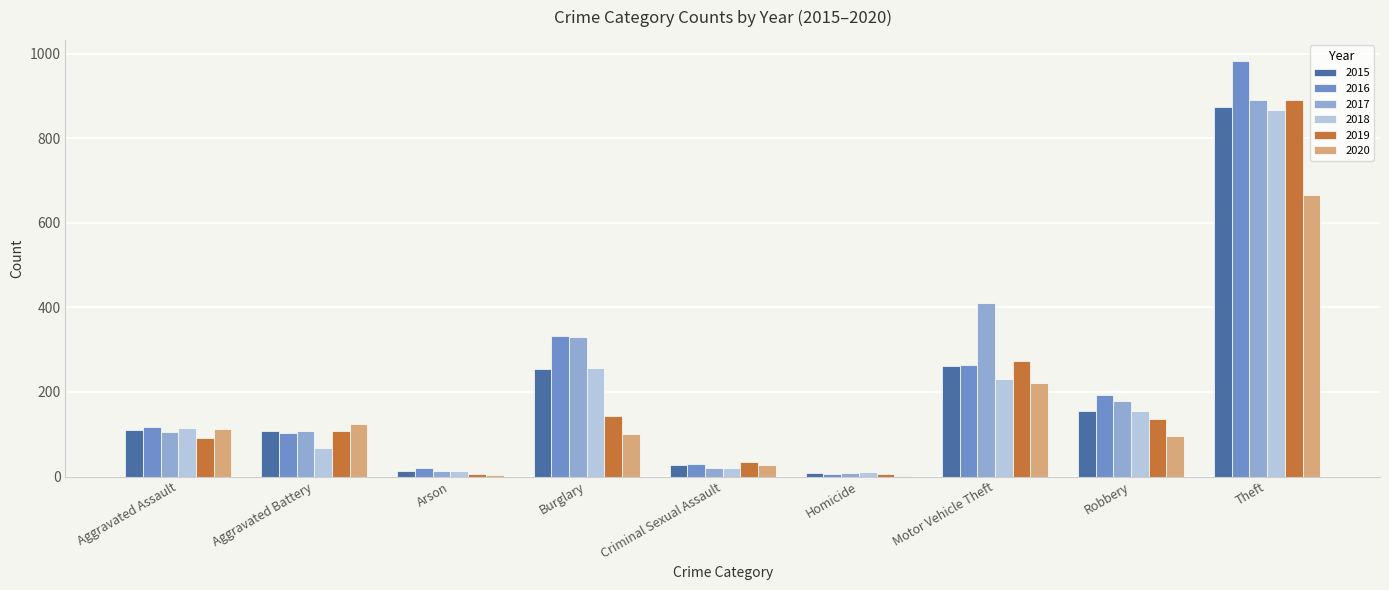

The value of 2017 at Aggravated Assault is 60. True or false?

False